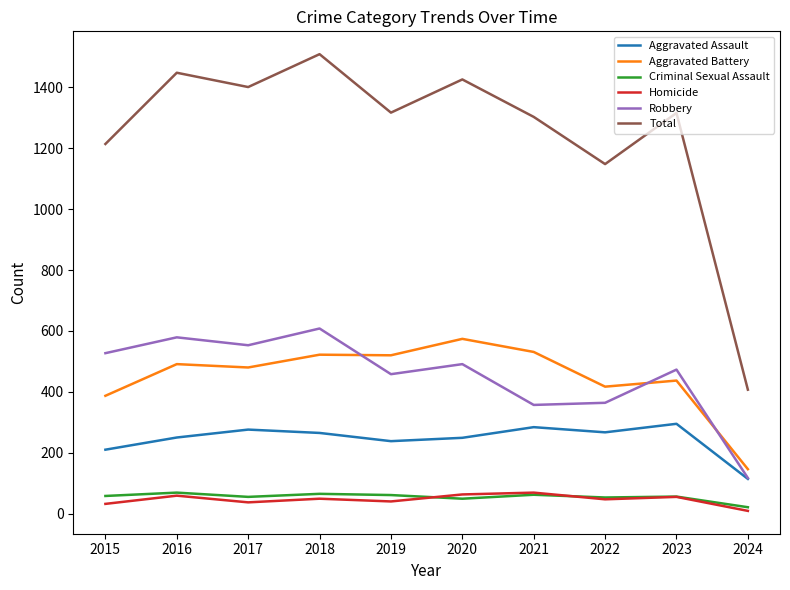

Which series has the widest spread of values?

Total